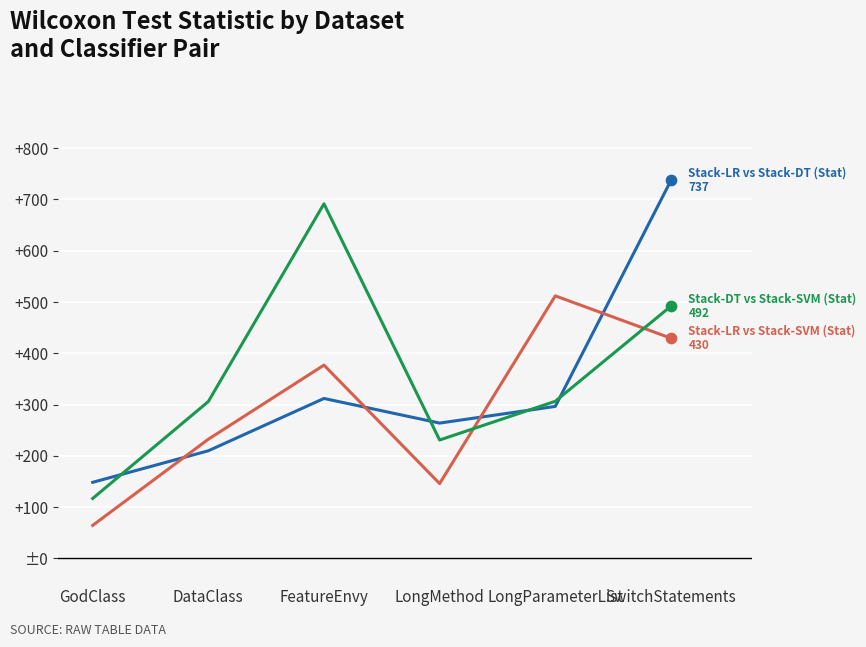

Is this an area chart (filled region under the line)?

No